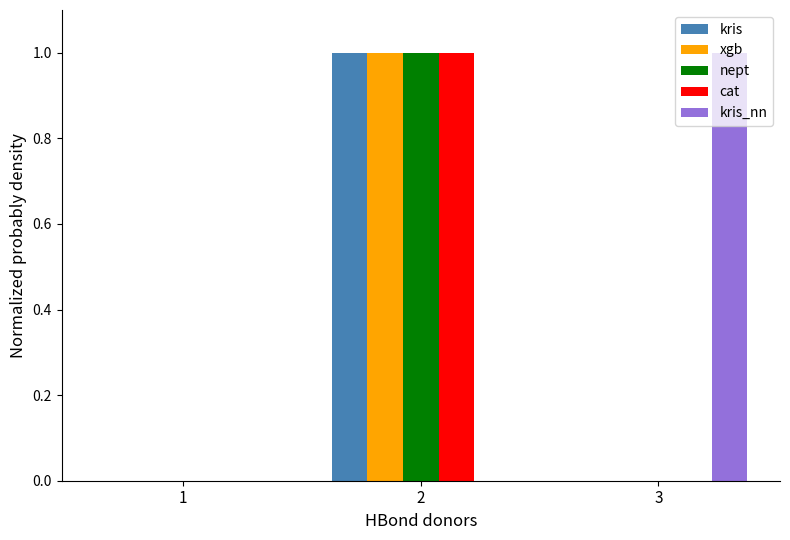

Is it true that kris equals 0 at 1?

True